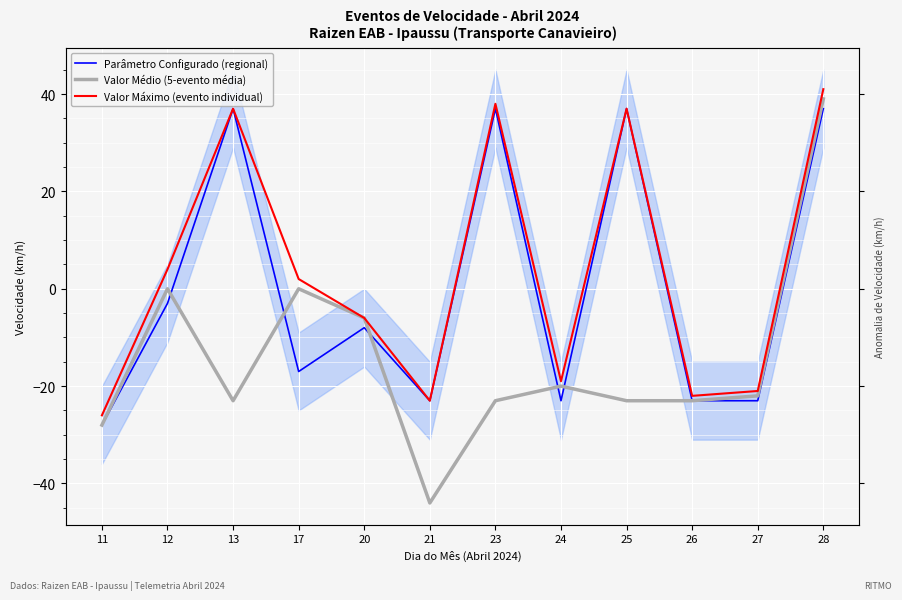

Is this an area chart (filled region under the line)?

No